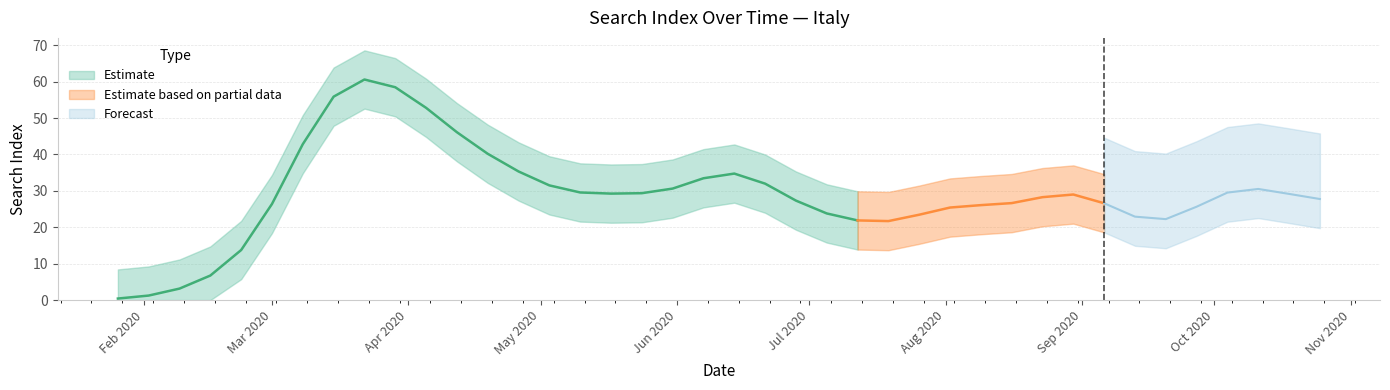

The value at 2020-01-26 is 0. True or false?

True